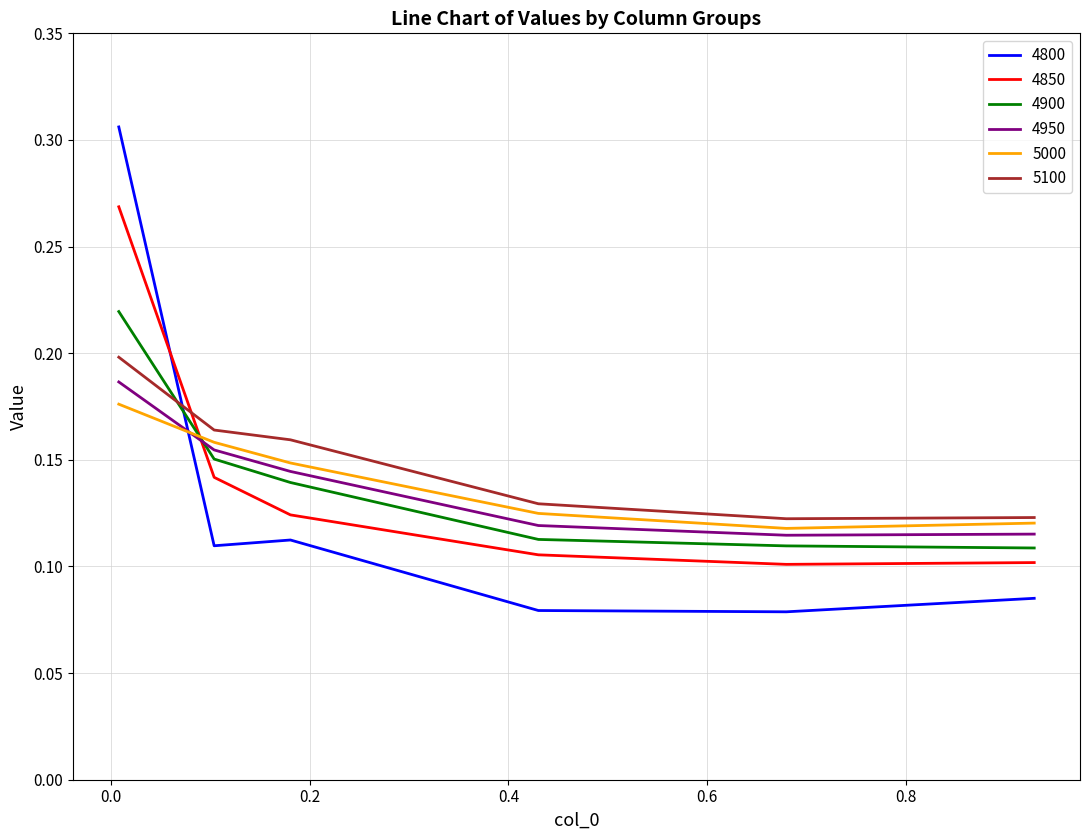

How many times do 4800 and 5100 cross each other?

1